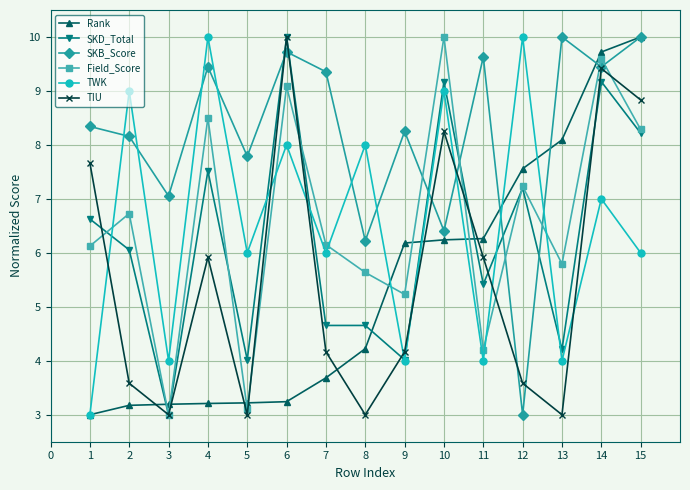

What is the difference between the highest and lowest values at 4?

6.8